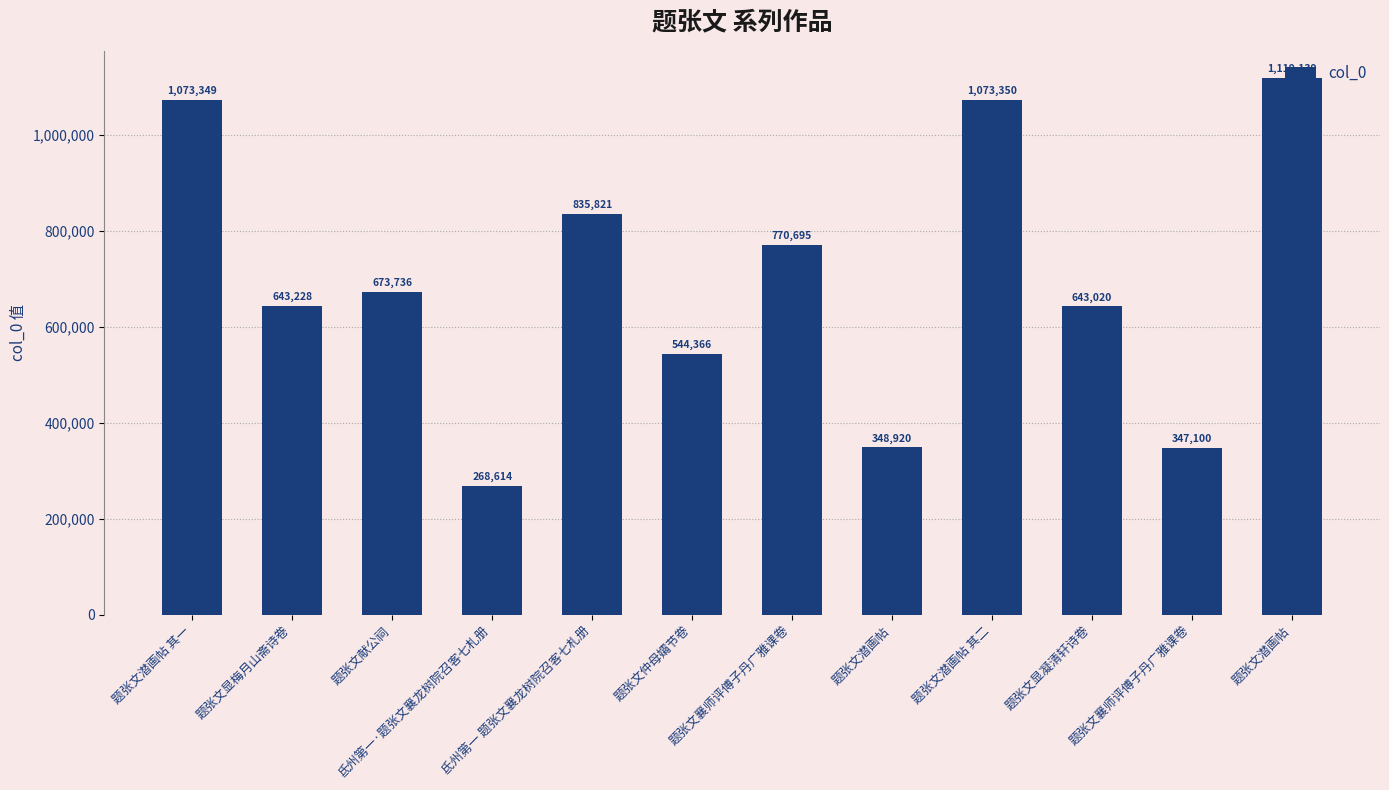

Rank the categories by value from highest to lowest.

题张文潜画帖, 题张文潜画帖 其二, 题张文潜画帖 其一, 氐州第一 题张文襄龙树院召客七札册, 题张文襄师评傅子丹广雅课卷, 题张文献公祠, 题张文显梅月山斋诗卷, 题张文显凝清轩诗卷, 题张文仲母孀节卷, 题张文潜画帖, 题张文襄师评傅子丹广雅课卷, 氐州第一·题张文襄龙树院召客七札册